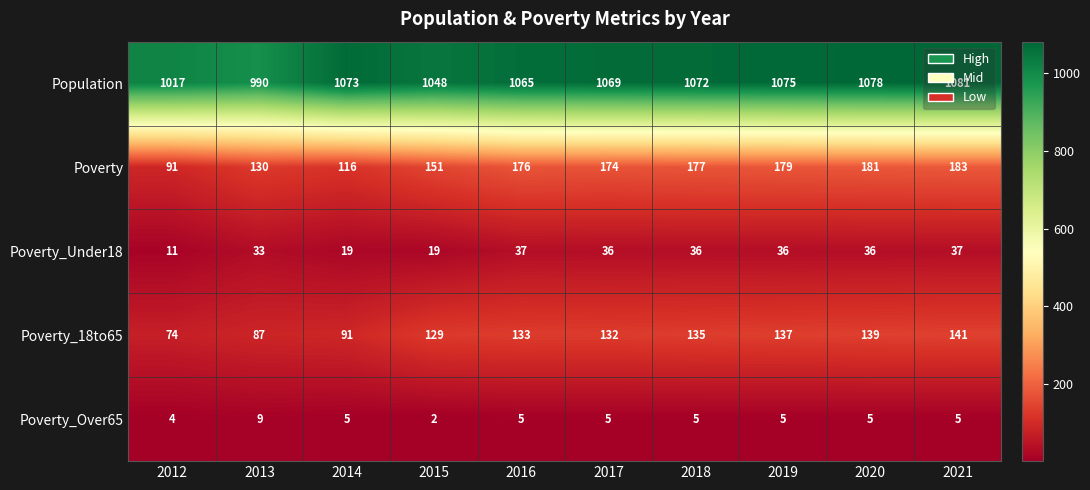

Which category has the highest value across all series?

2021